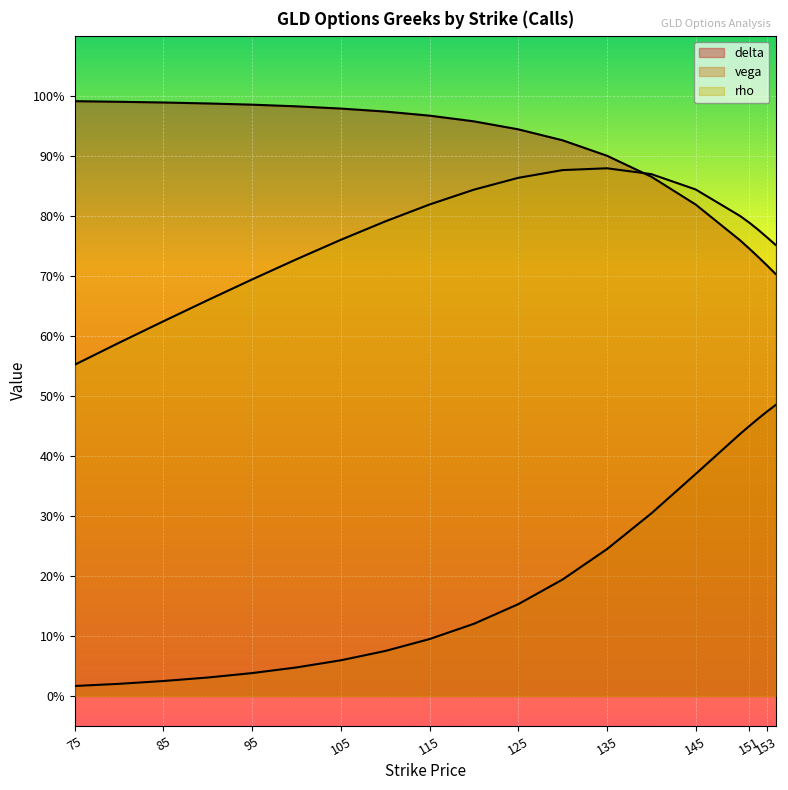

List the labels in order of vega value, smallest first.

75, 80, 85, 90, 95, 100, 105, 110, 115, 120, 125, 130, 135, 140, 145, 150, 151, 152, 153, 154